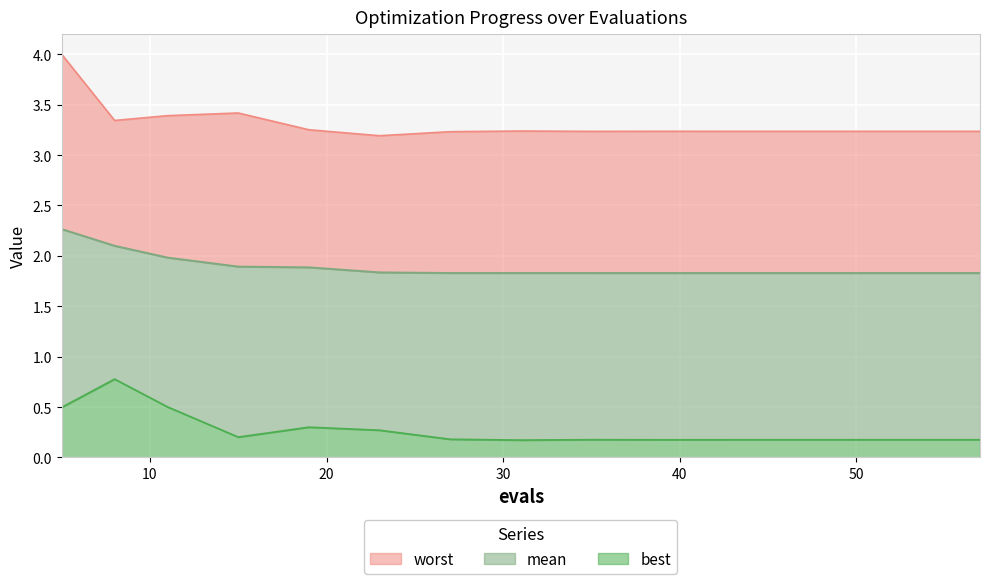

At which category is the sum across all series the highest?

5